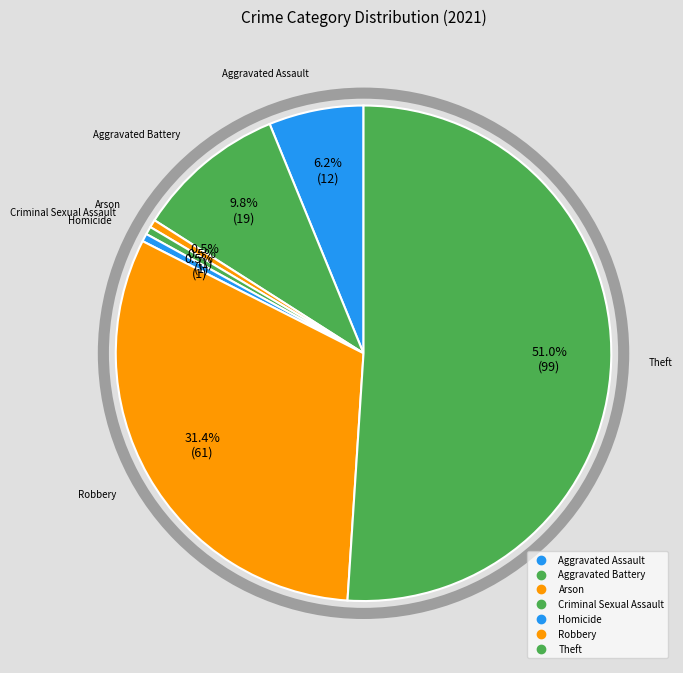

Which slice is the largest?

Theft